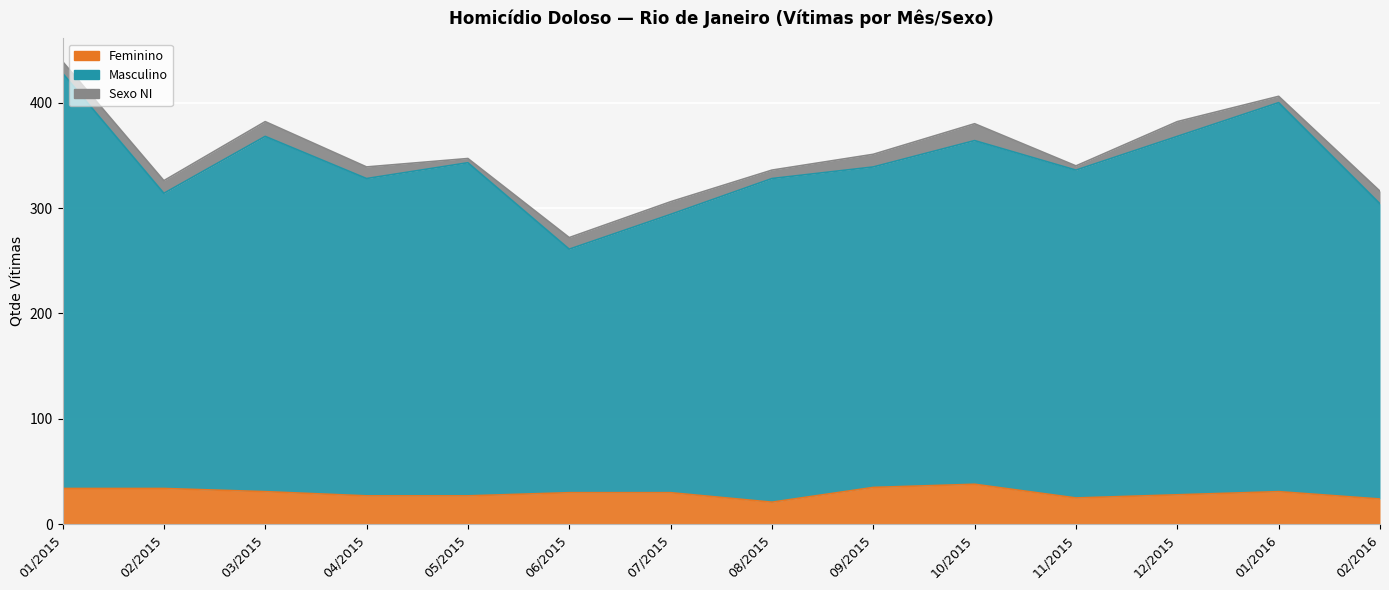

How many data points does each series have?

14